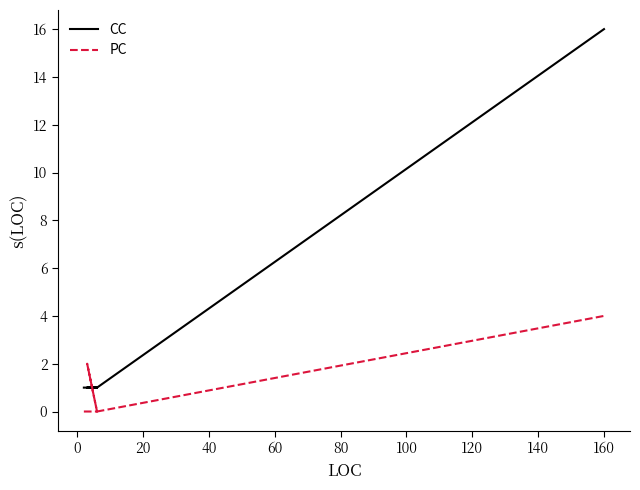

What is the value of the PC point at the 3rd from the left?

2